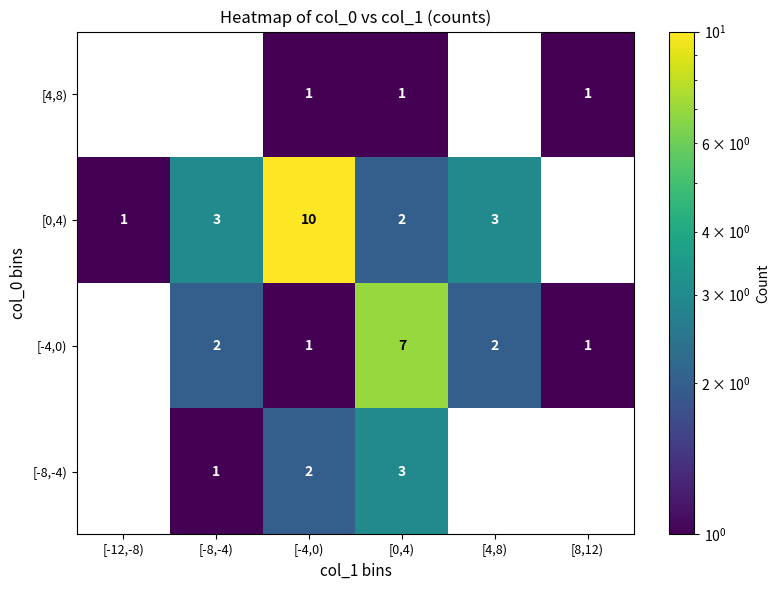

The [-8,-4) series shows 2 at [-4,0). True or false?

True